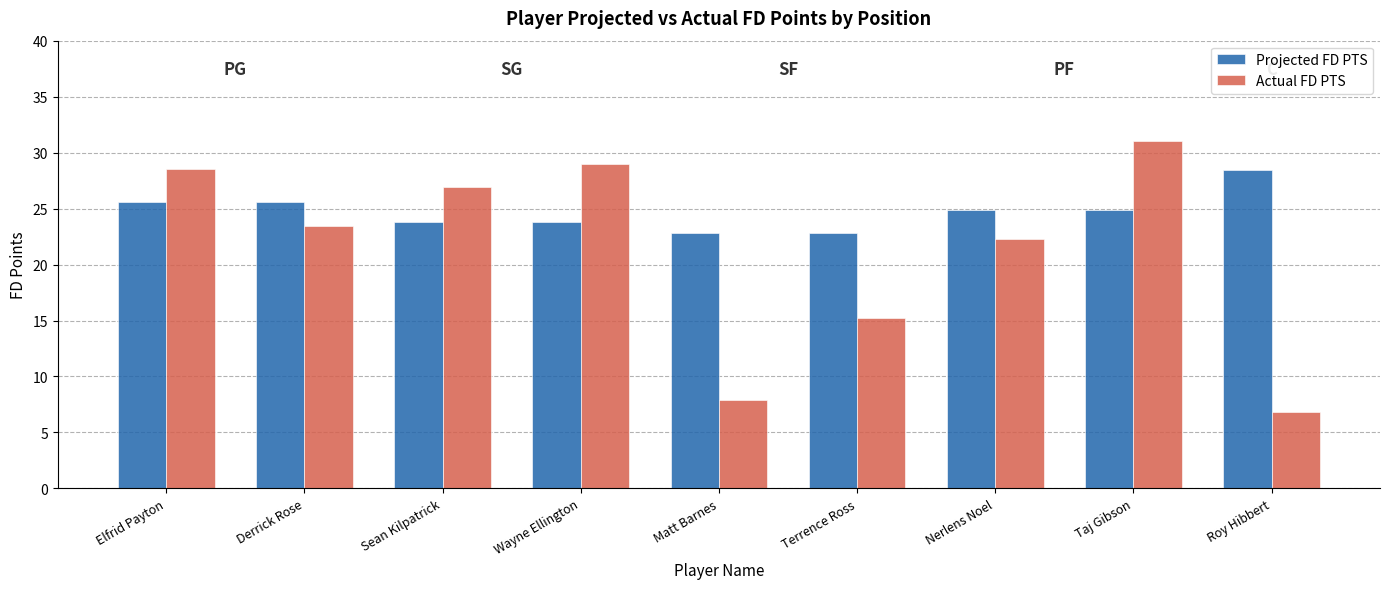

What is the difference between the maximum and second lowest values in the Projected FD PTS series?

5.6